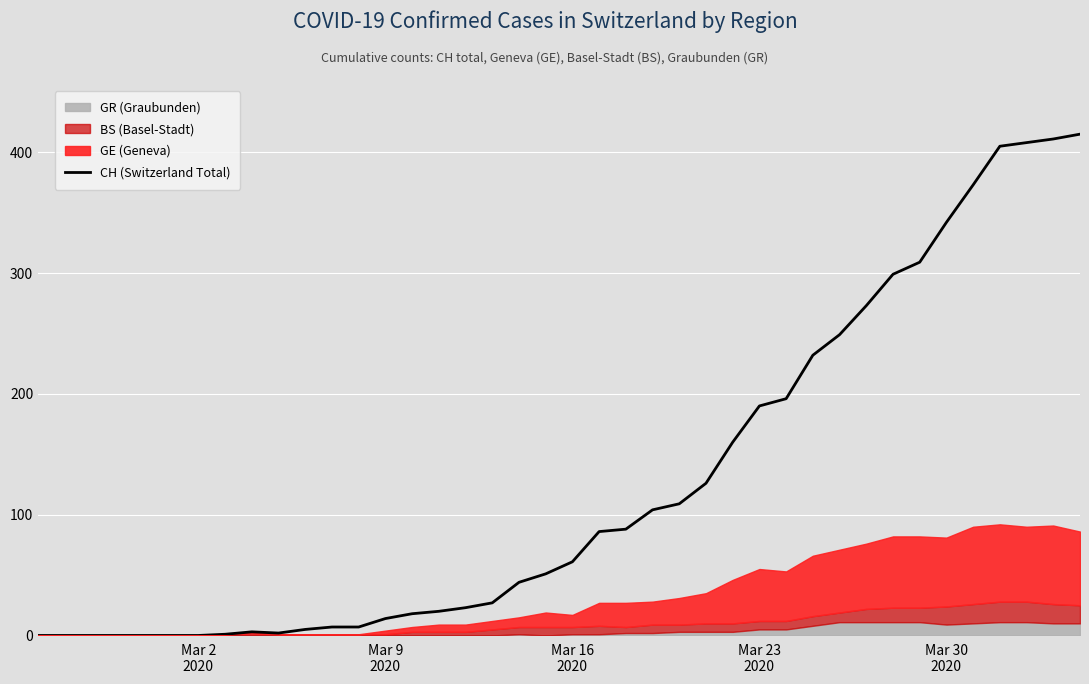

How many interior local valleys (lower than both neighbors) does the data have?

1